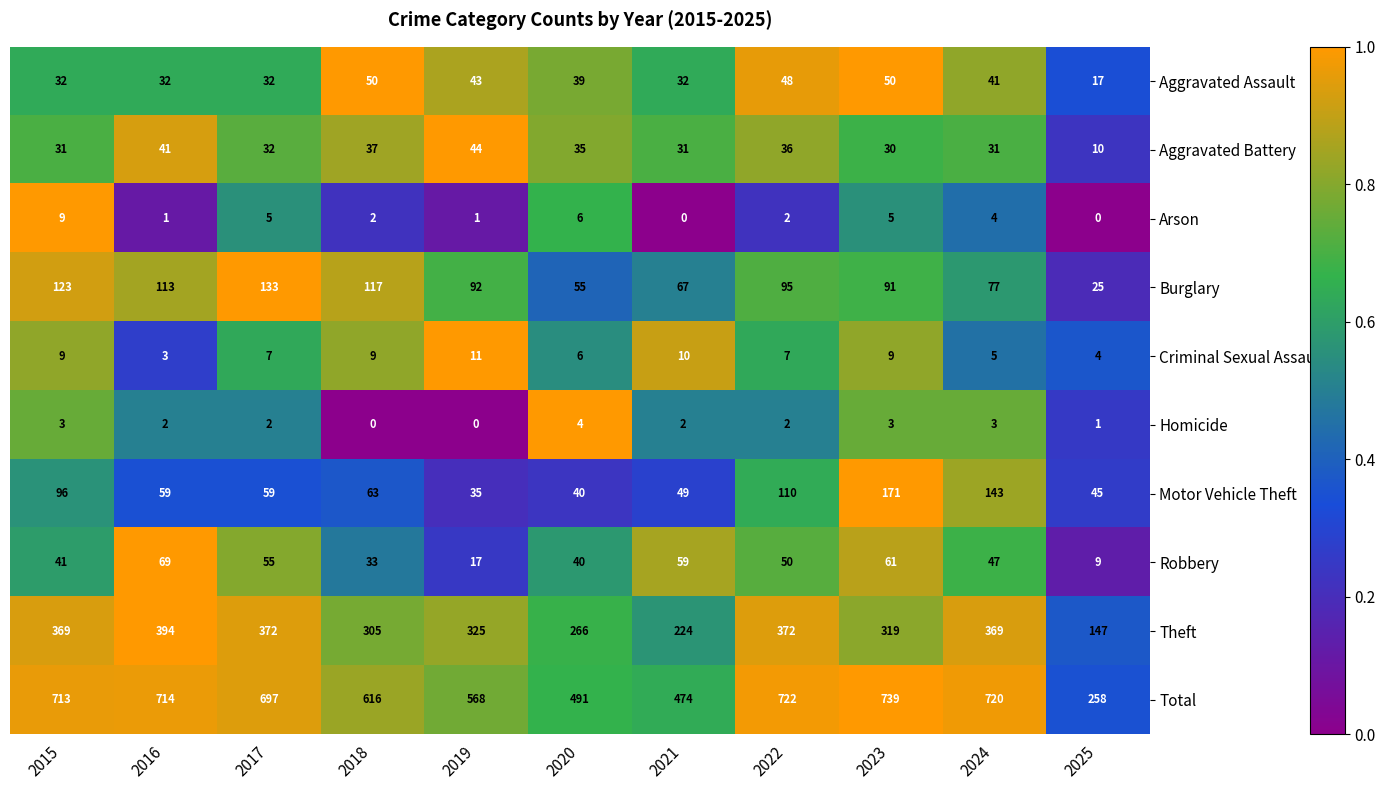

What is the sum of all Criminal Sexual Assault values?

80